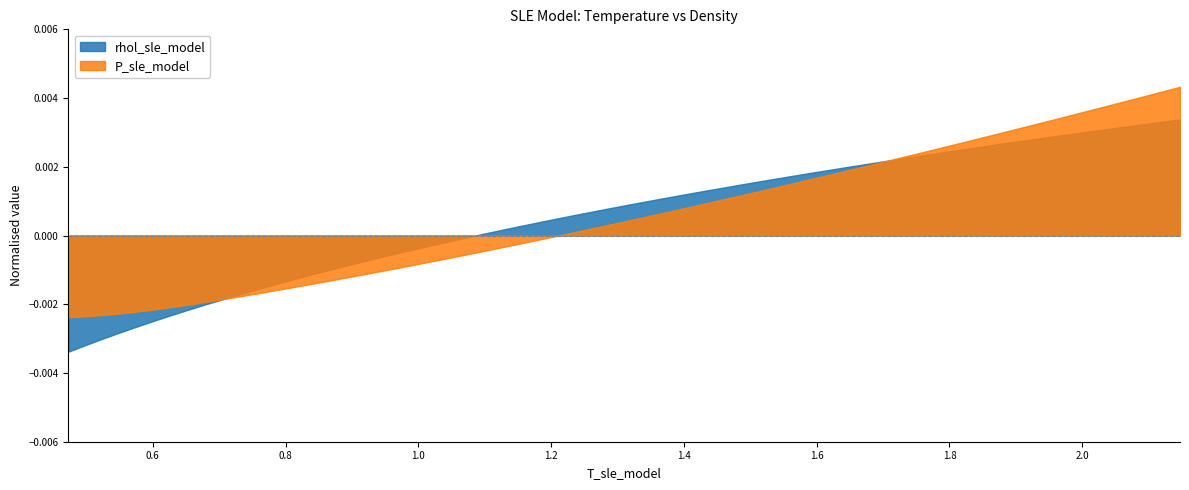

What is the difference between the maximum and minimum values in the T_sle_model series?

1.7